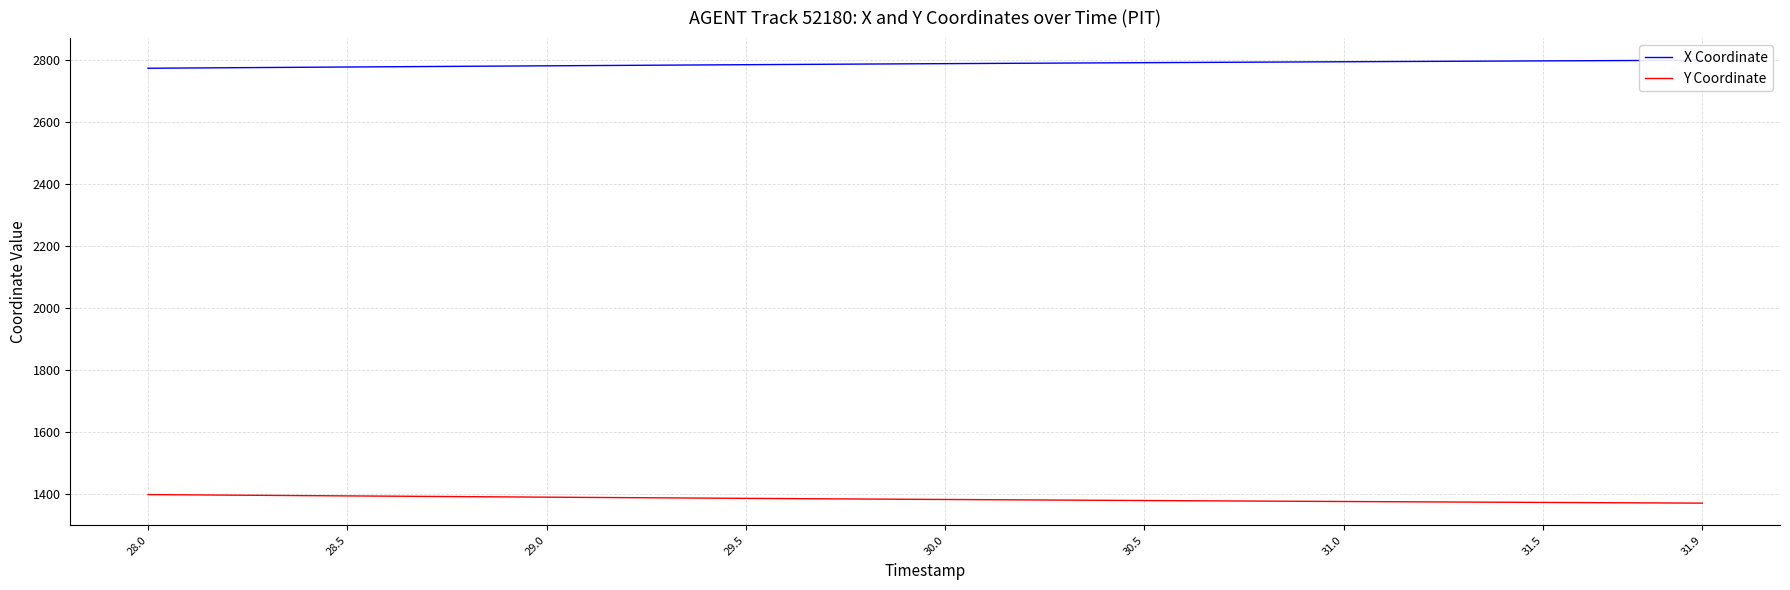

The value of Y Coordinate at 29.0 is 768.1. True or false?

False